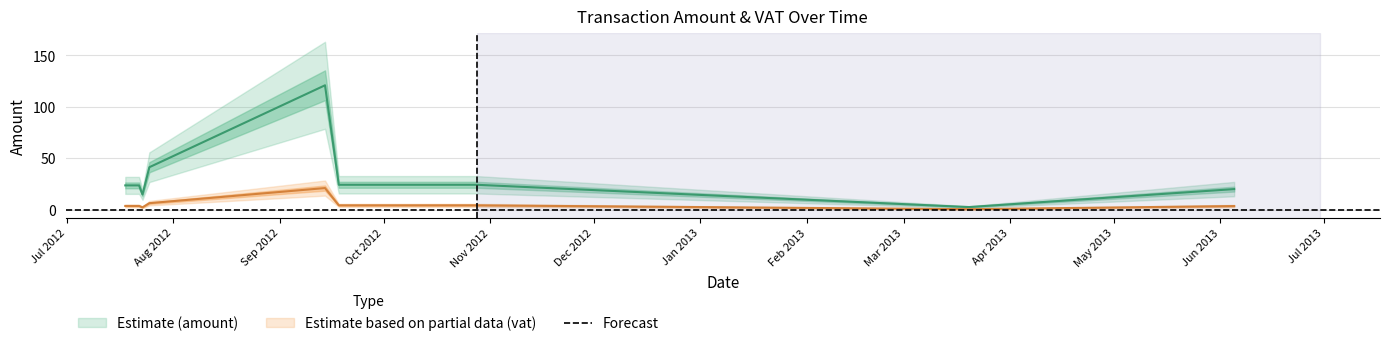

Rank the series by their average value, from lowest to highest.

vat, amount